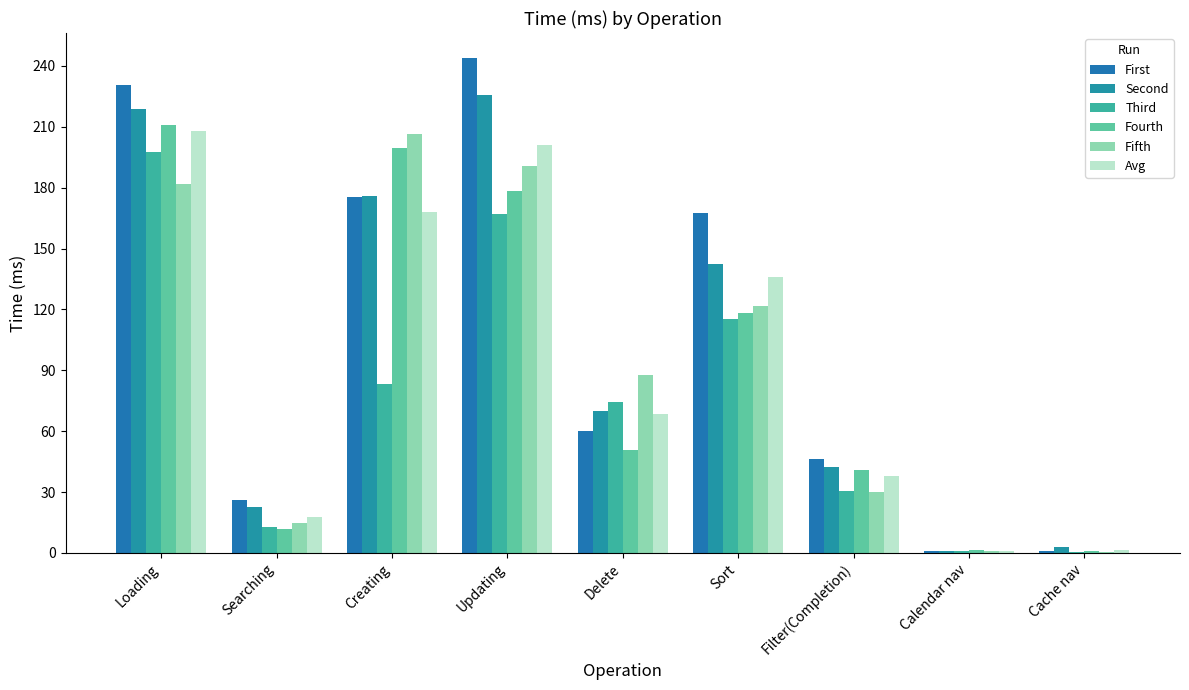

Is it true that Second equals 30.5 at Searching?

False